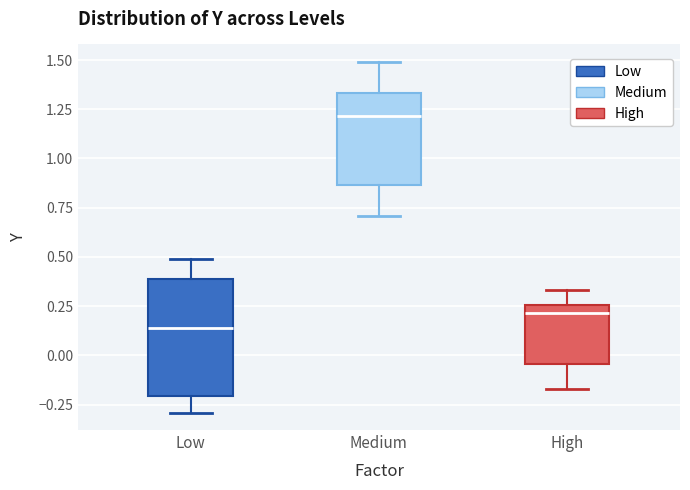

Where does the lower whisker of the box for Low end on the y-axis? The values are not printed on the chart, so give them approximately, as read against the axis.

-0.30